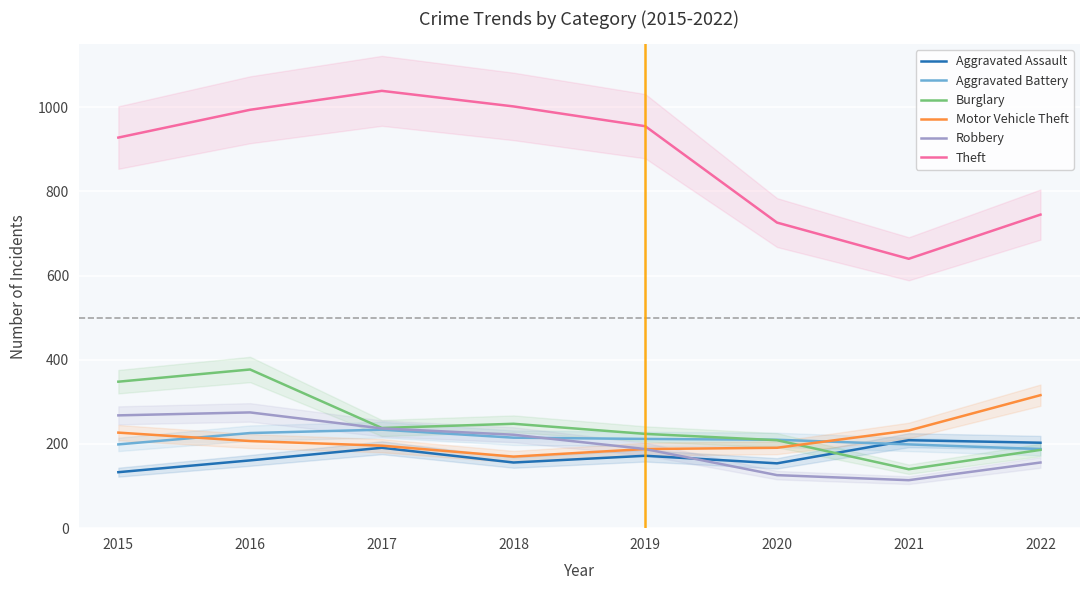

Which series ends up on top after the final intersection of Burglary and Aggravated Battery?

Aggravated Battery